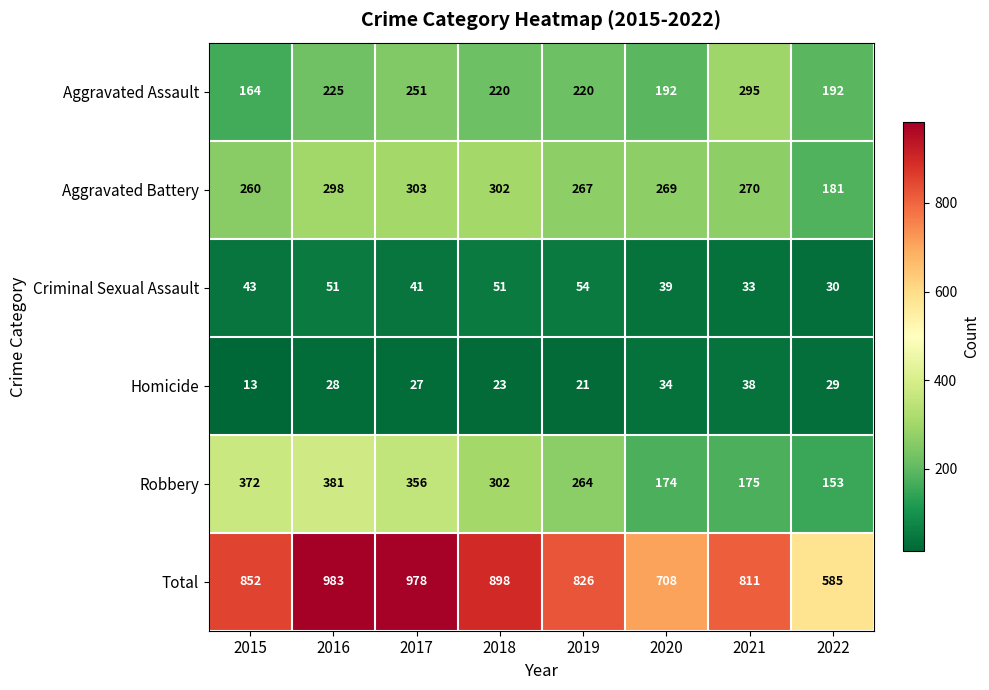

What is the sum of all Criminal Sexual Assault values?

342